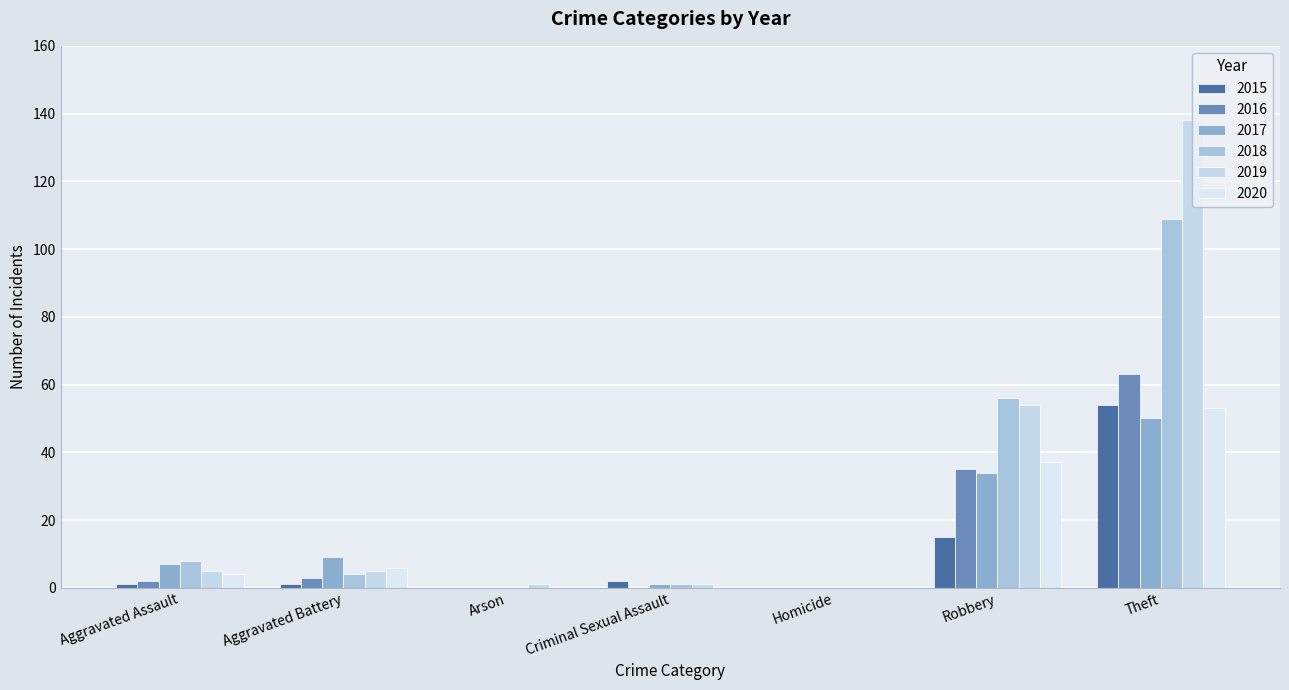

How many groups of bars are there?

7